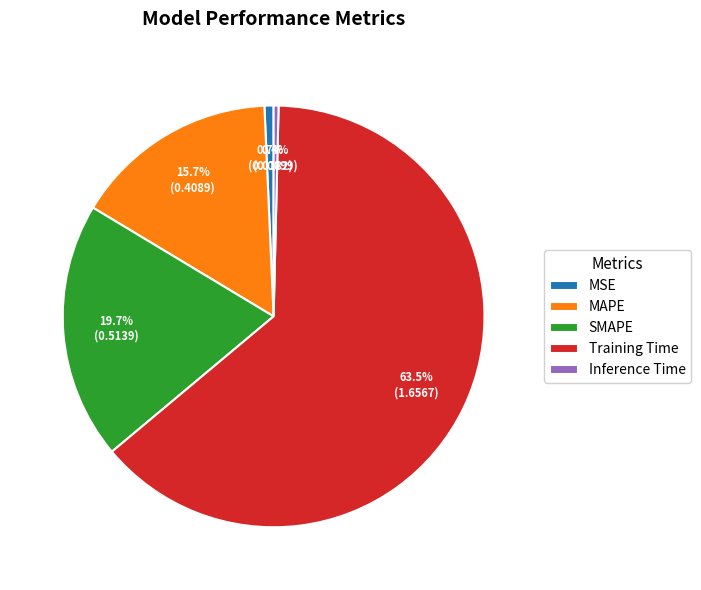

Which has a higher value, SMAPE or Inference Time?

SMAPE